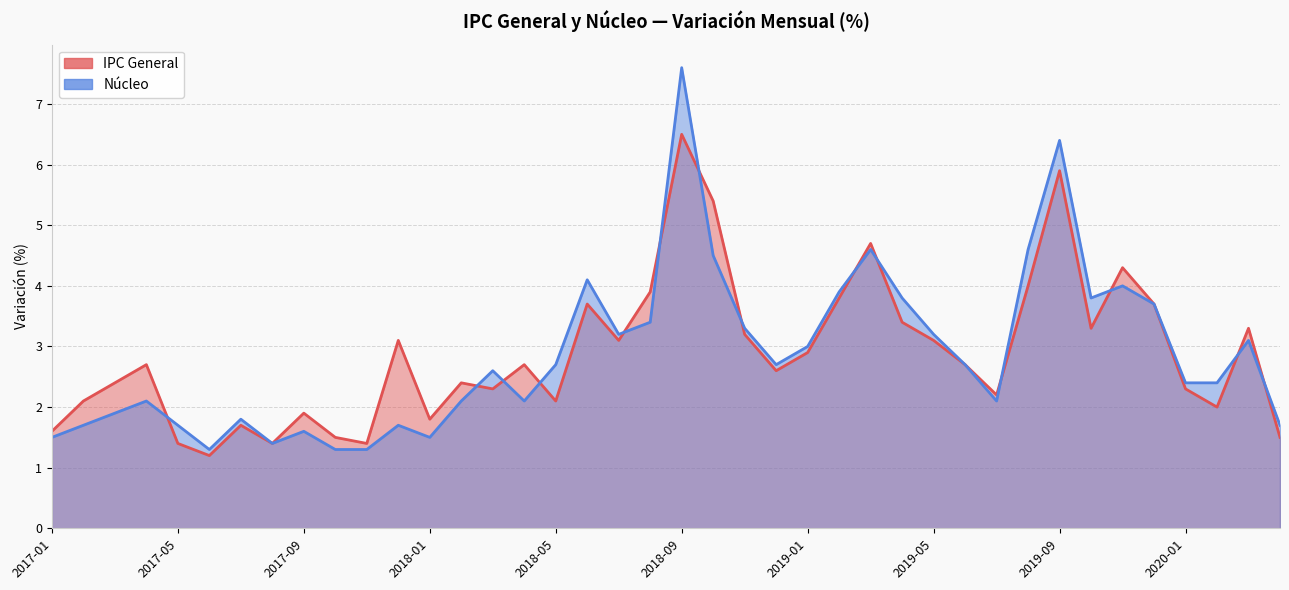

In IPC General, how many points are higher than both neighbors (excluding endpoints)?

12